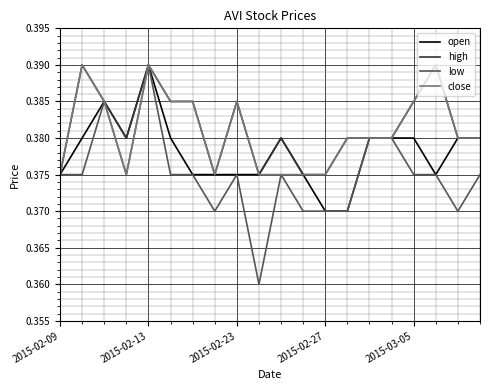

Which series has the largest total across all categories?

high